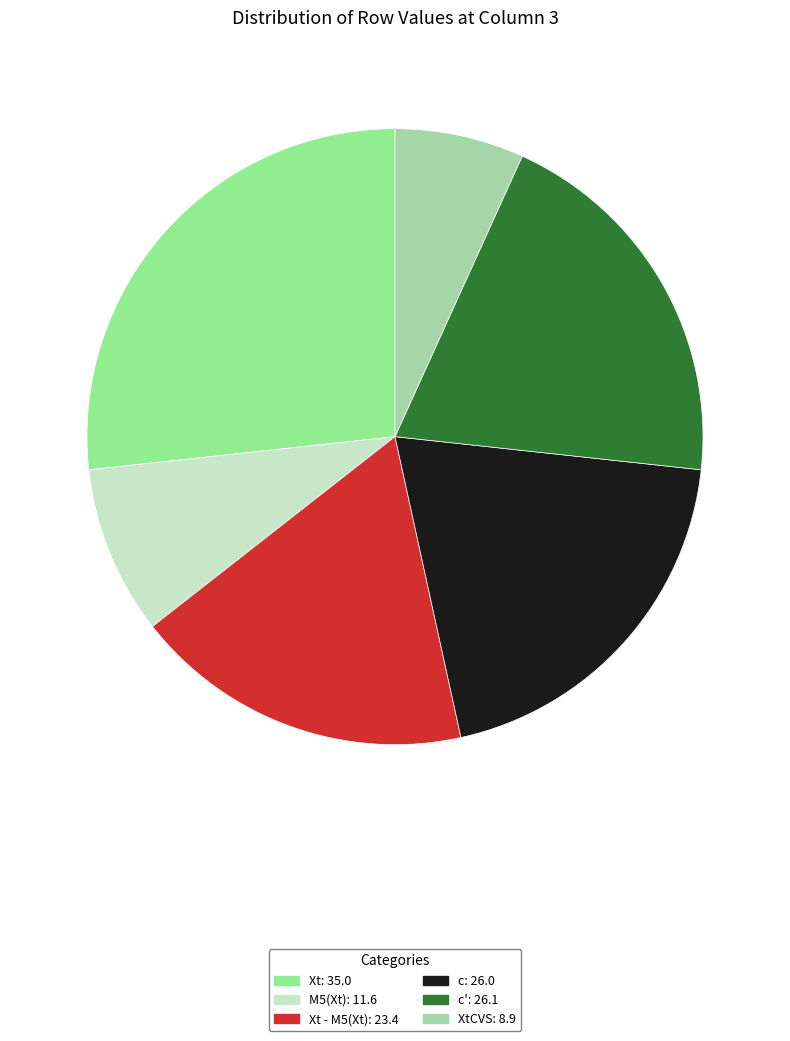

Count the number of slices in the pie.

6